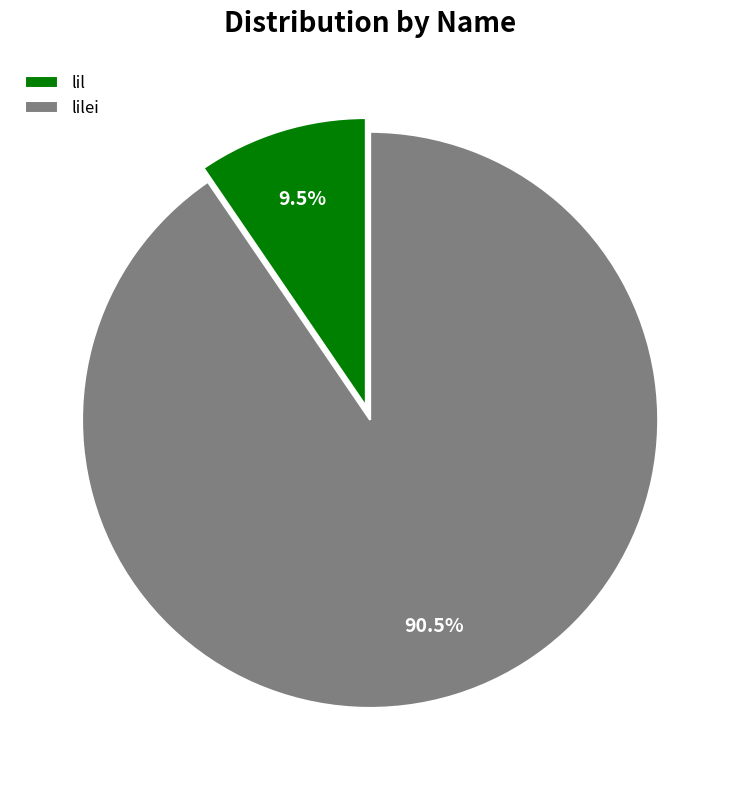

To the nearest percent, what is the difference between the lil and lilei slice percentages?

81%